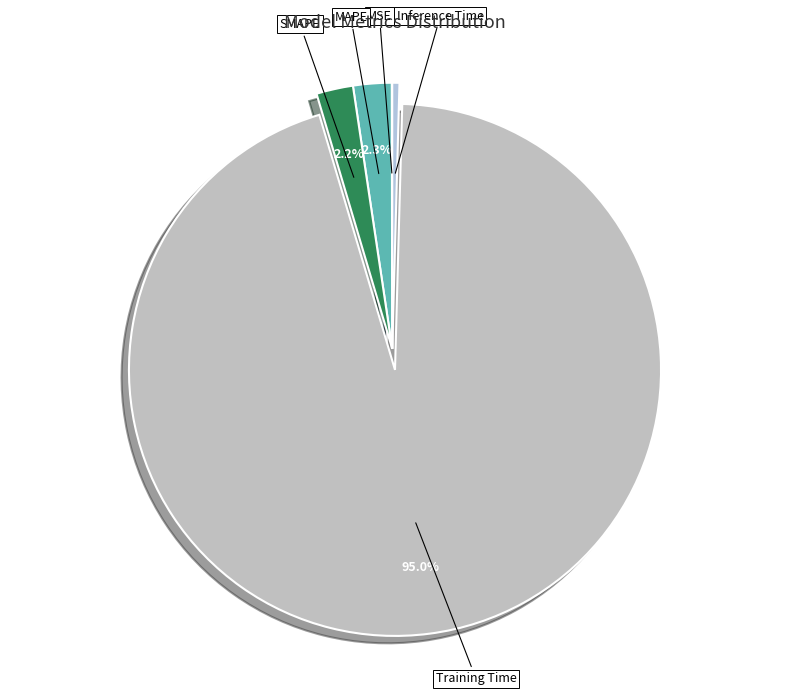

Is Training Time the majority of the pie?

Yes